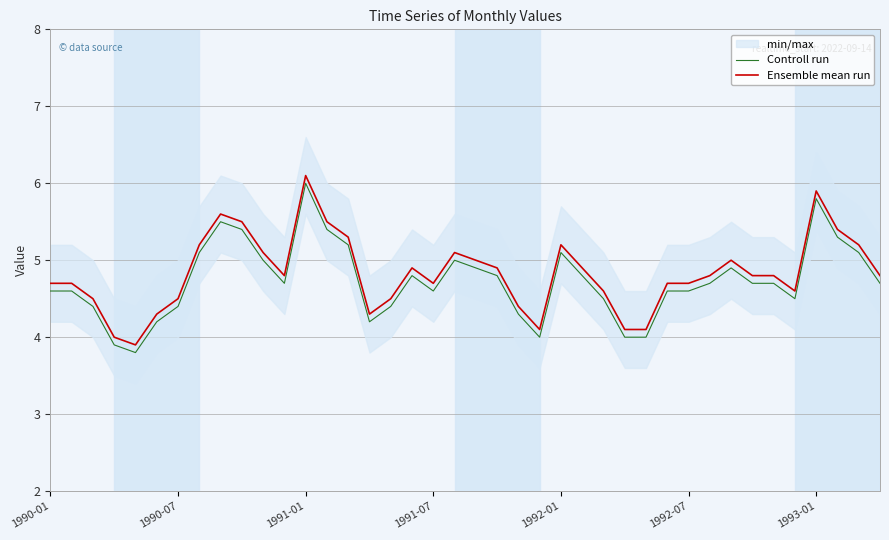

The Ensemble mean run series shows 4.7 at 29. True or false?

True